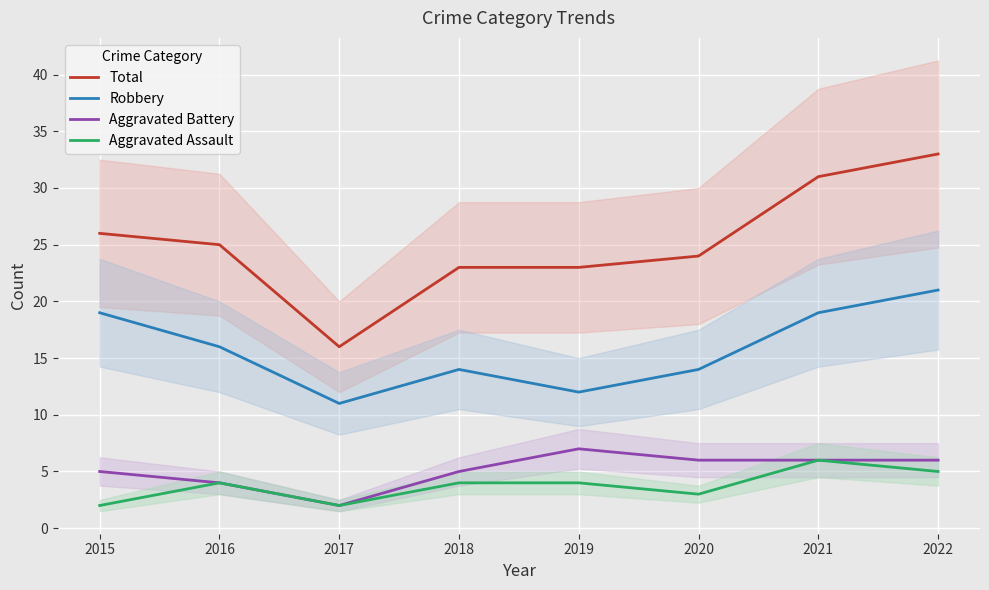

True or false: Aggravated Battery and Aggravated Assault intersect in this chart.

False